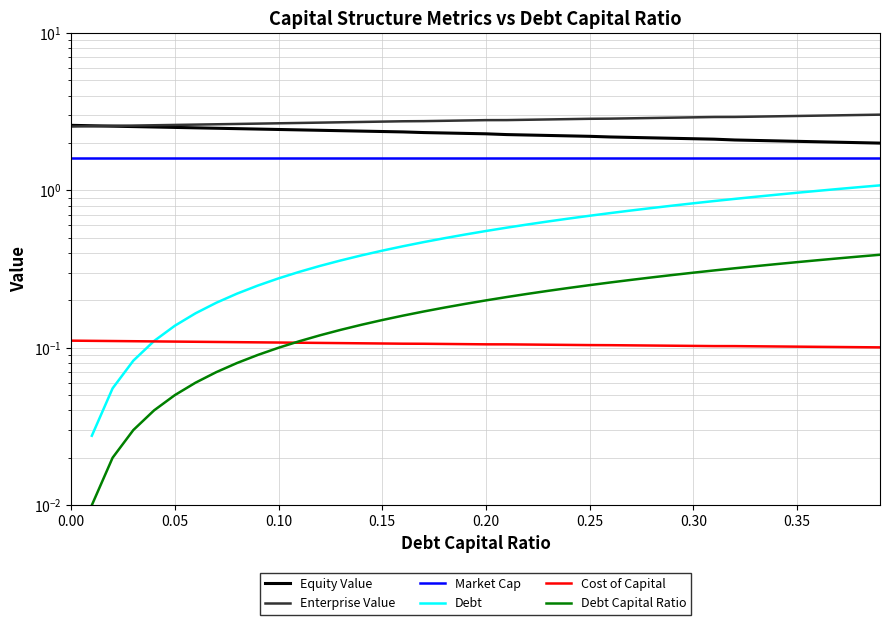

Which series changed the most between 0.10 and 0.25?

Debt